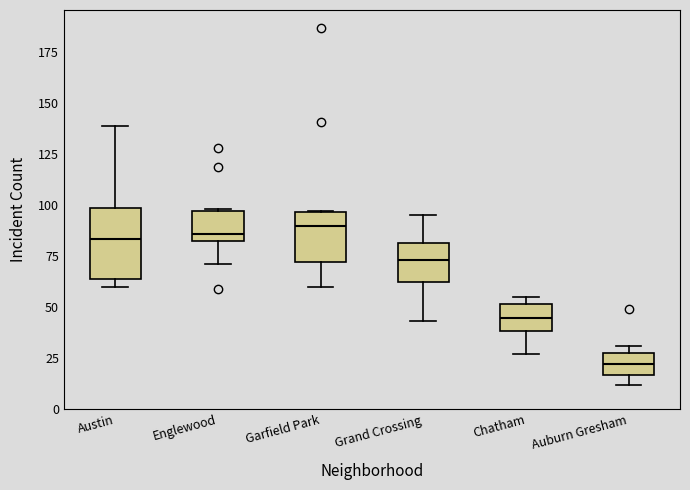

Comparing the boxes themselves (not the whiskers), which one is the tallest?

Austin